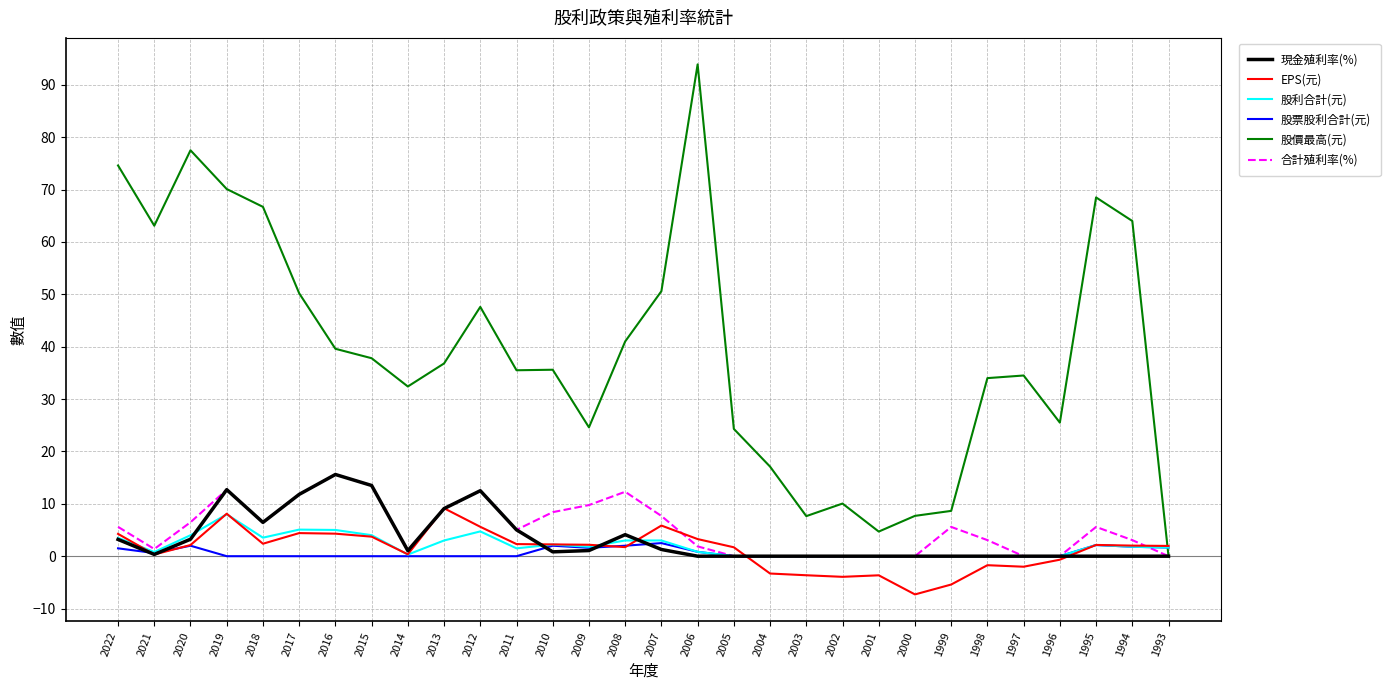

What is the smallest value displayed?

-7.3